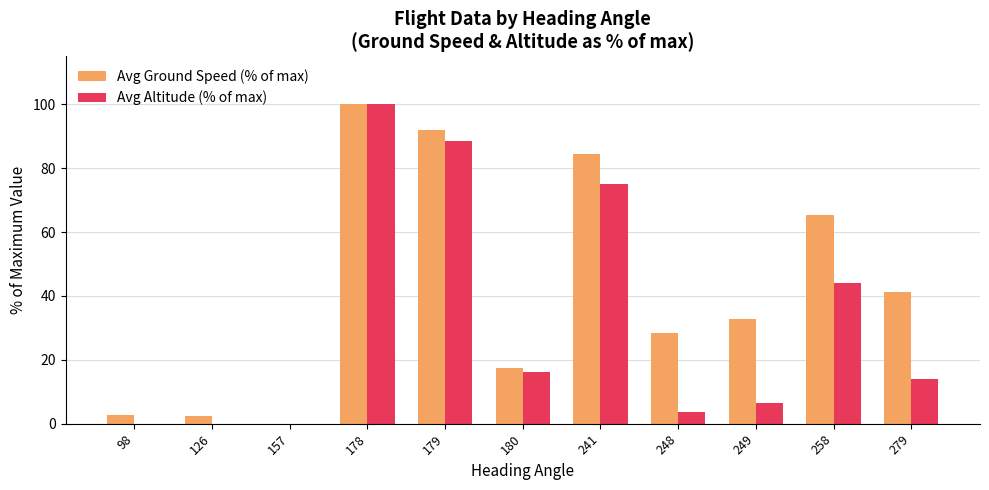

Count the number of data series in this chart.

2